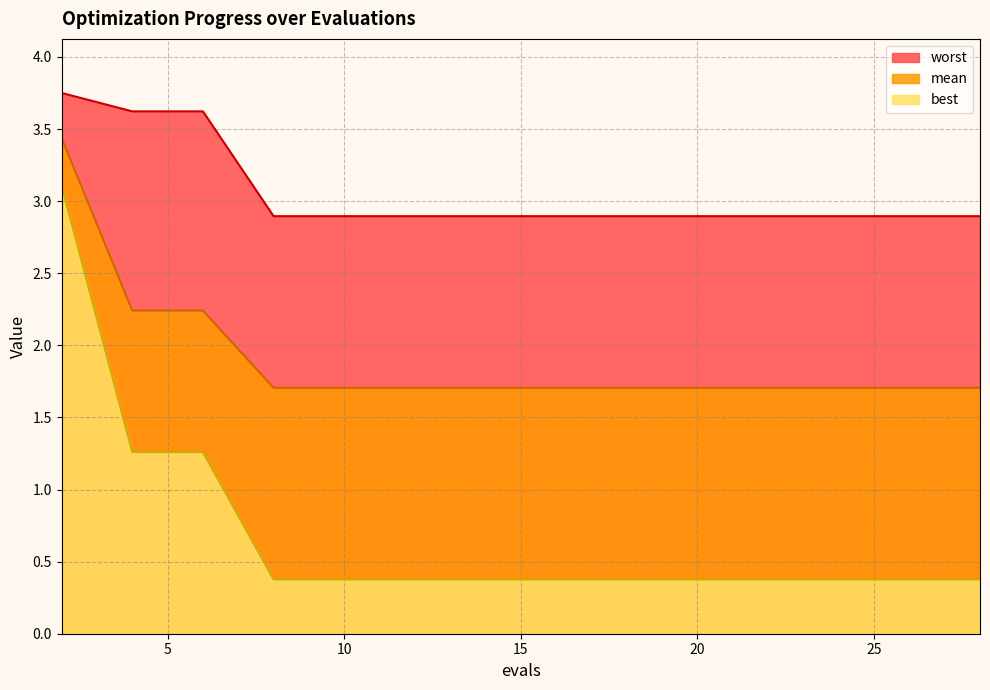

Is it true that best equals 0.3 at 18?

False